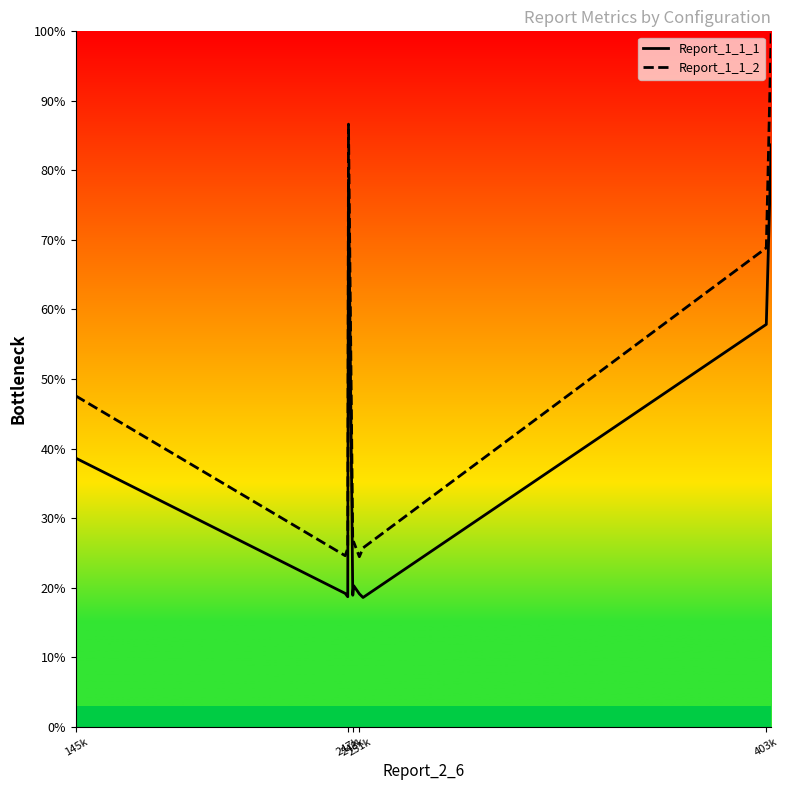

Which series has the widest spread of values?

Report_1_1_2